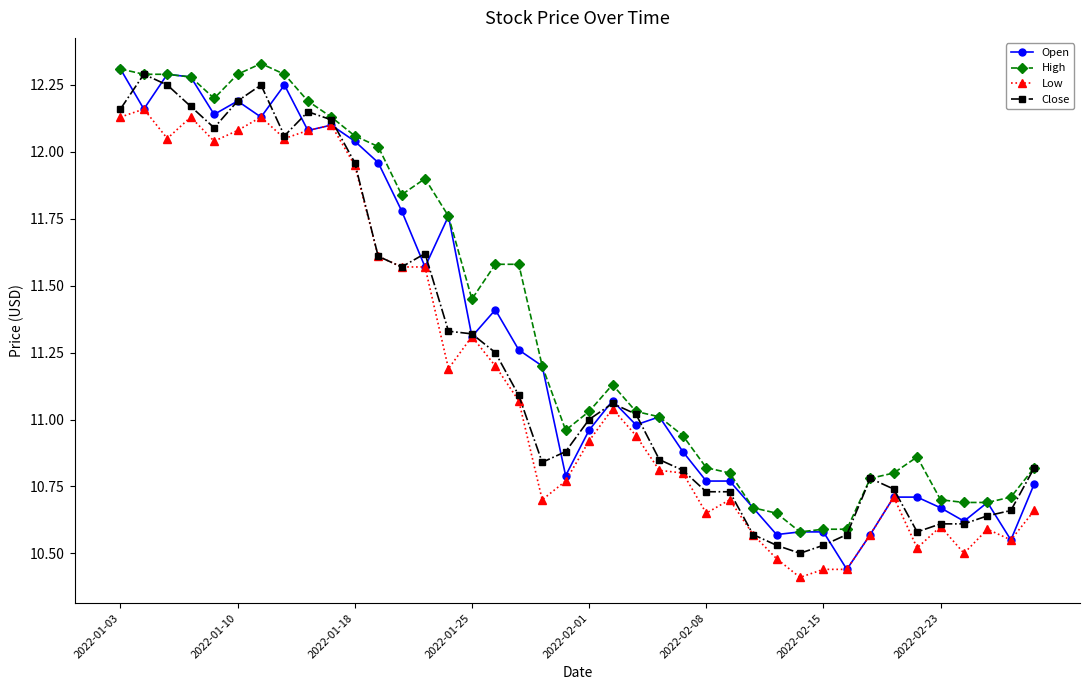

True or false: Open has more than 1 interior local peaks.

True